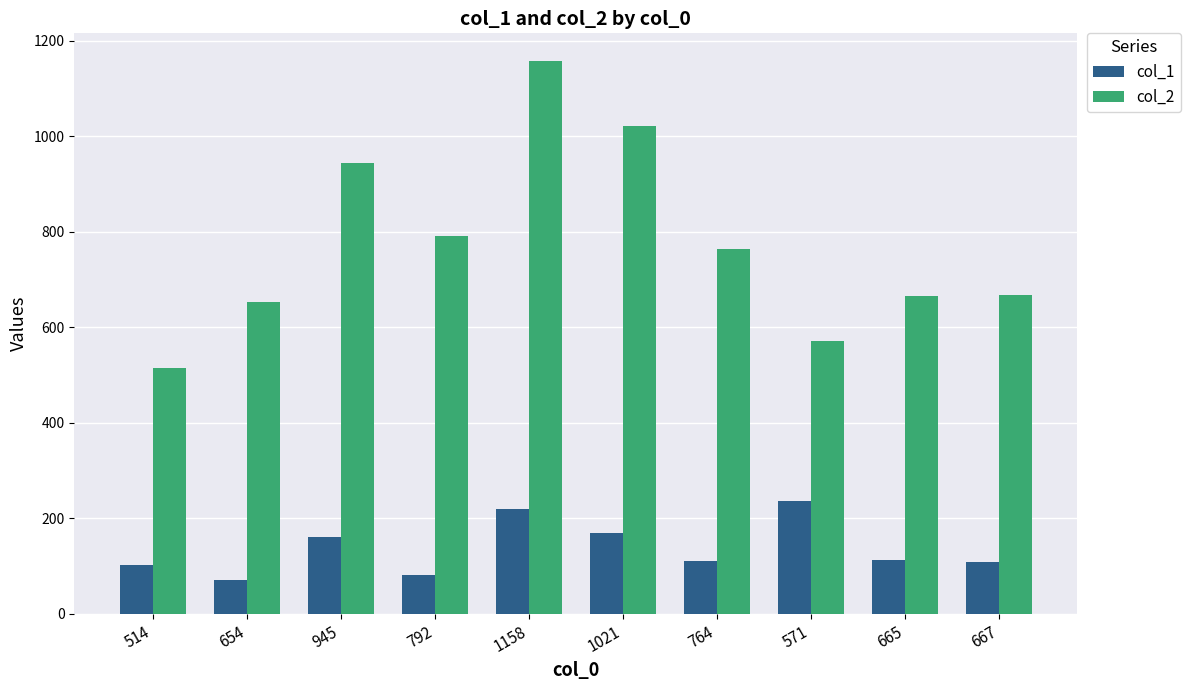

Are the bars grouped side by side (vs. stacked)?

Yes